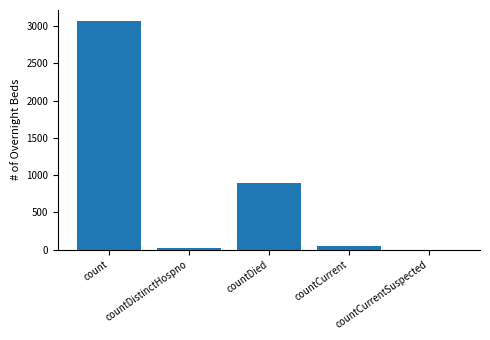

Are the bars horizontal?

No